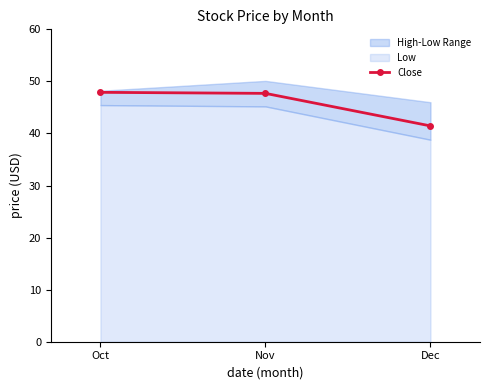

Between Dec and Oct, which is larger?

Oct